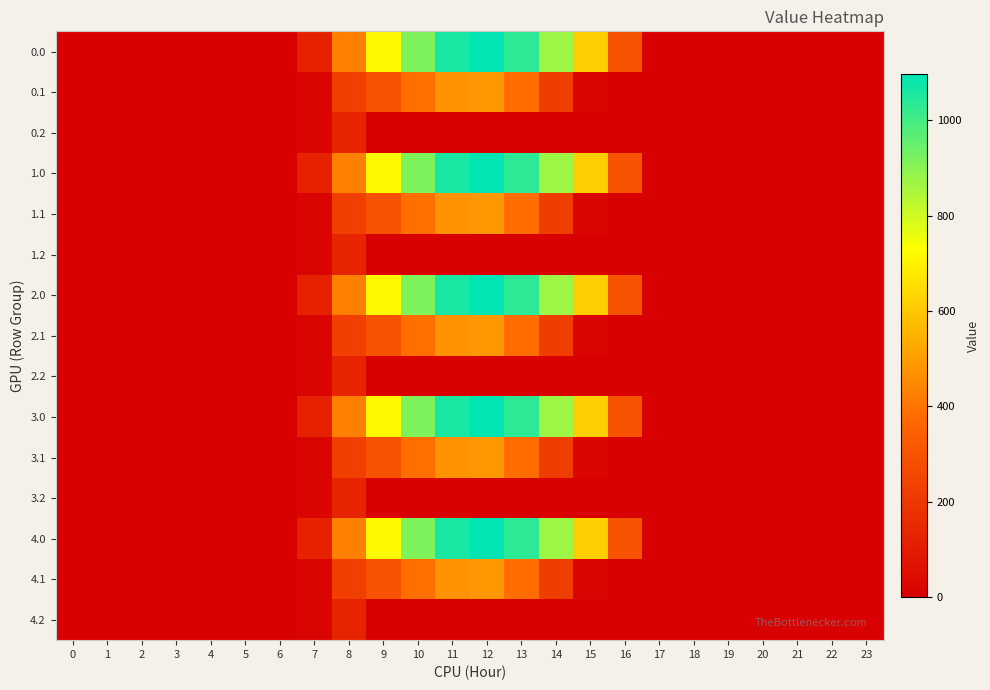

Between 9 and 0, which is larger?

9